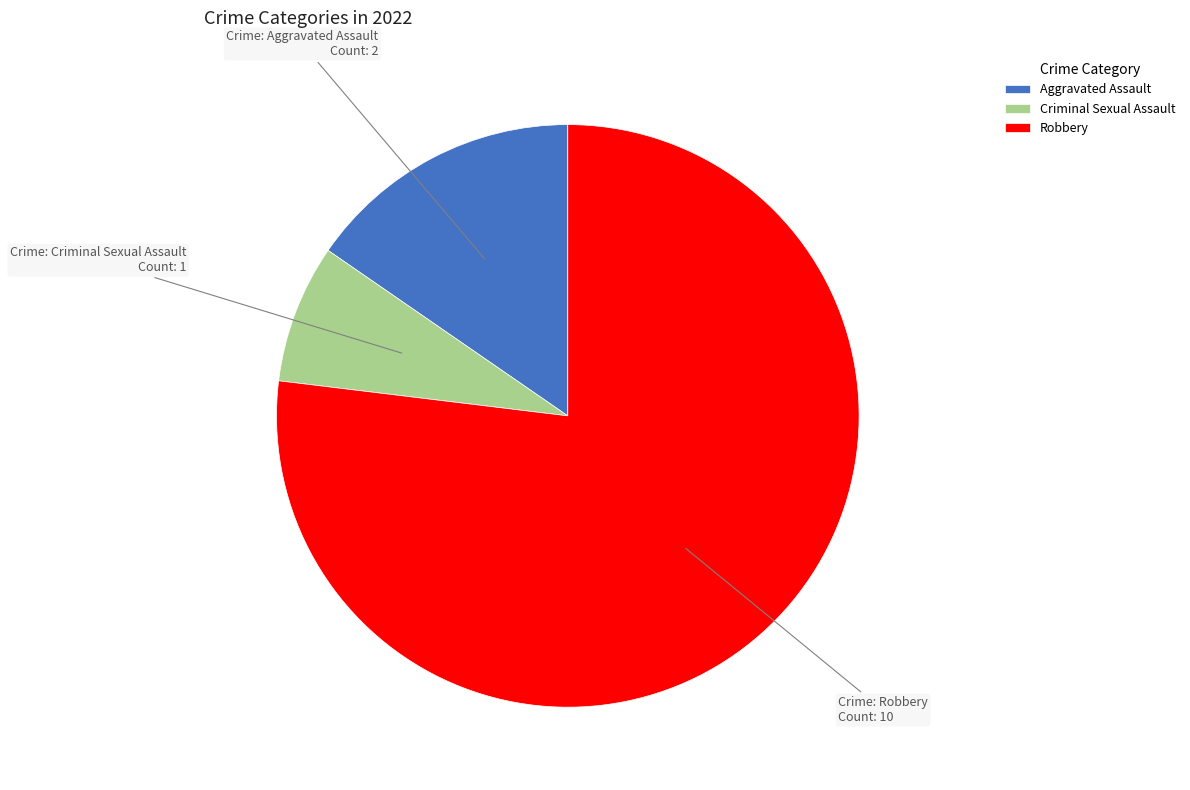

Between Criminal Sexual Assault and Robbery, which is larger?

Robbery